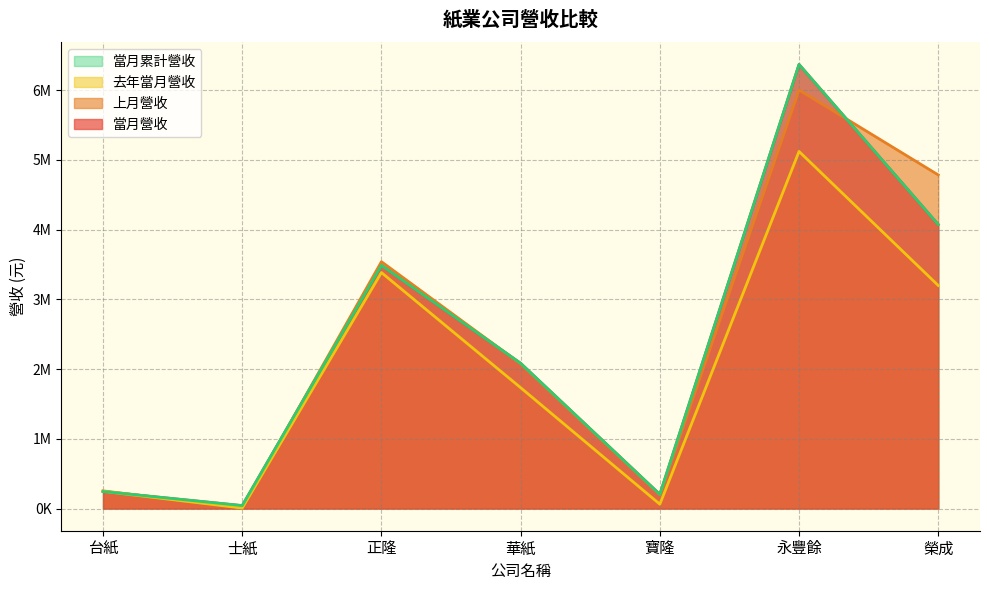

True or false: 當月營收 has a value of 398276 at 台紙.

False